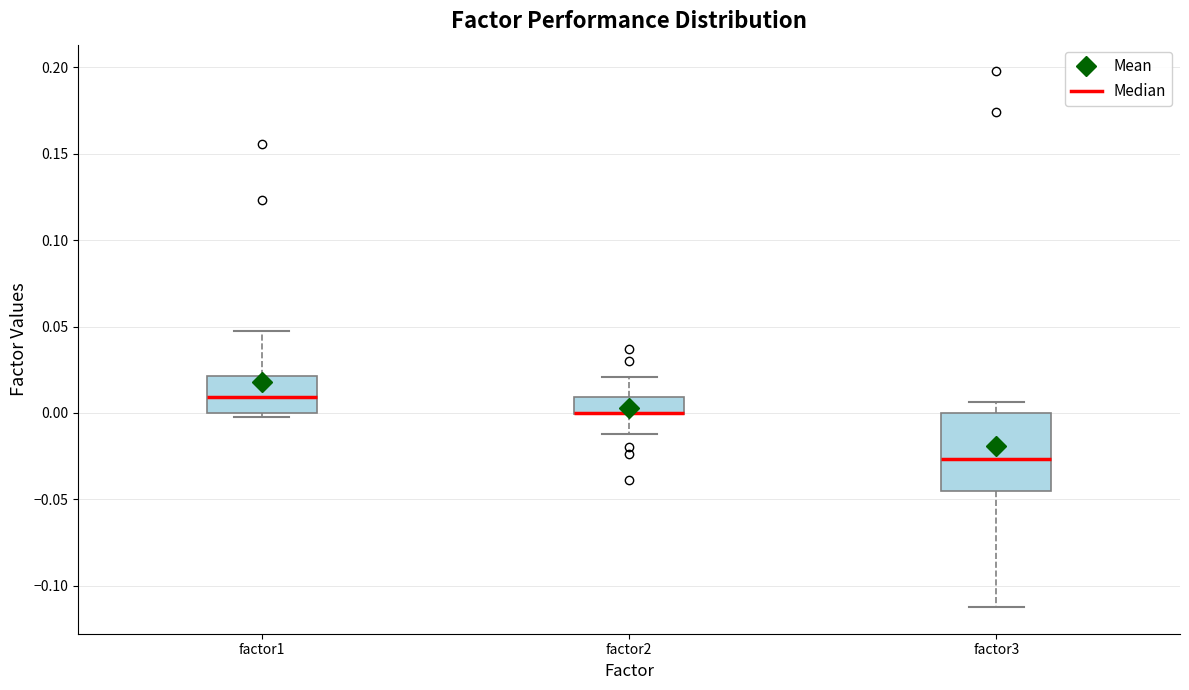

Where is the lower edge of the box for factor3 on the y-axis? The values are not printed on the chart, so give them approximately, as read against the axis.

-0.045